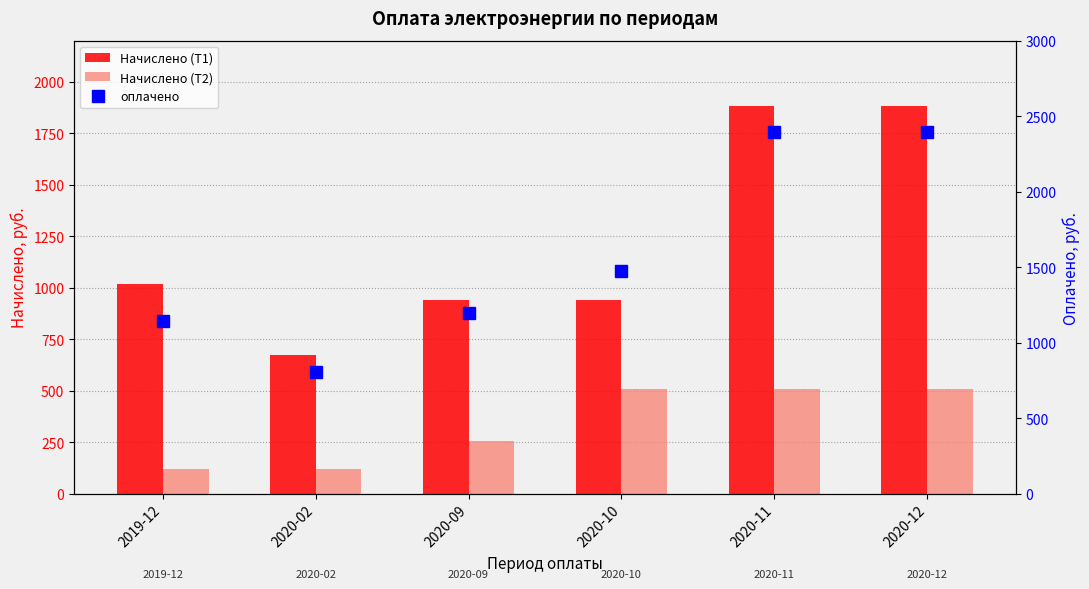

Which category has the highest value in the Начислено (Т2) series?

2020-10